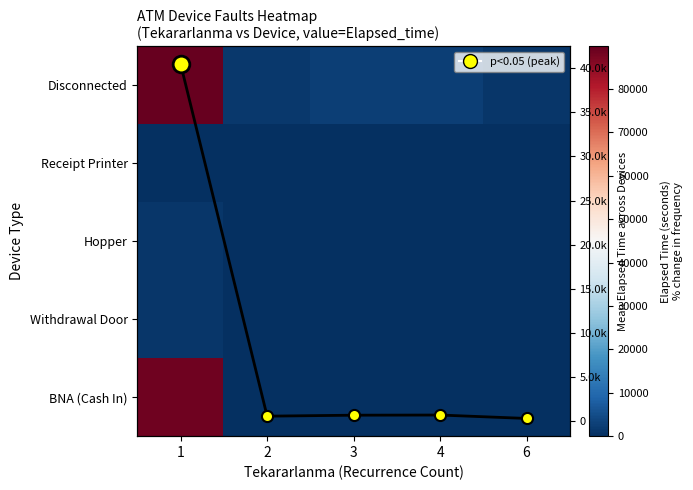

Between 2 and 3, which series saw the biggest shift?

Disconnected